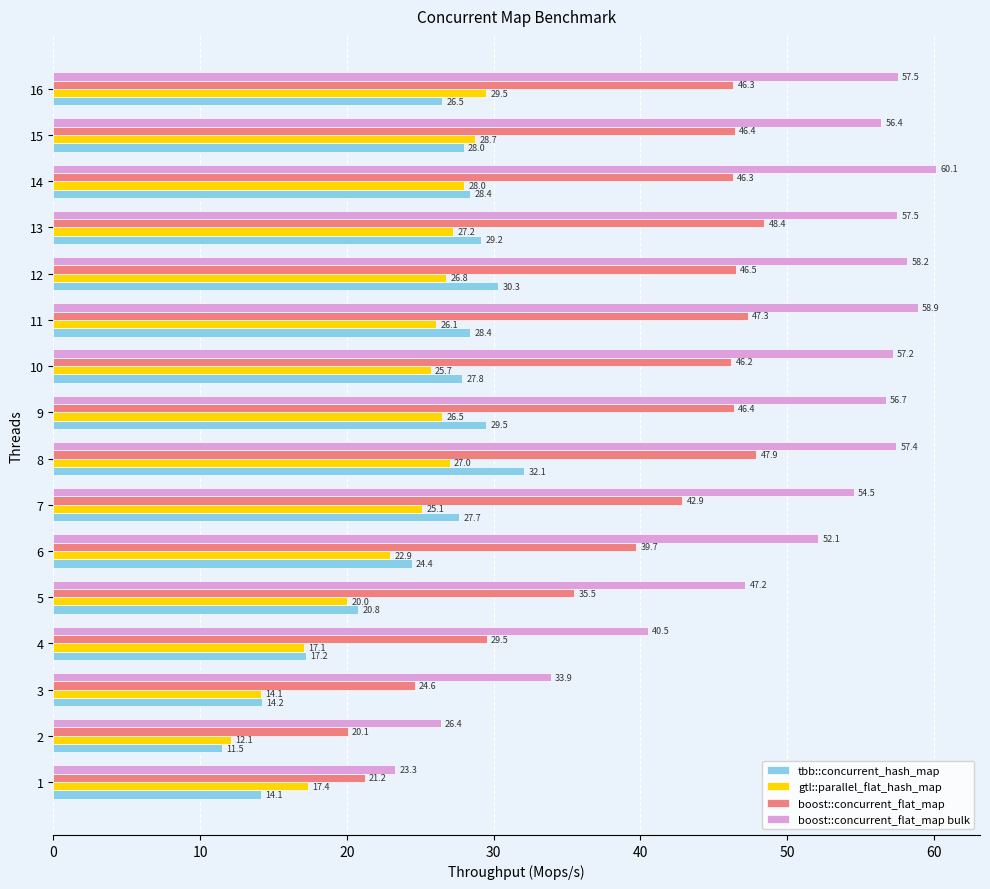

What is the minimum value for boost::concurrent_flat_map?

20.1